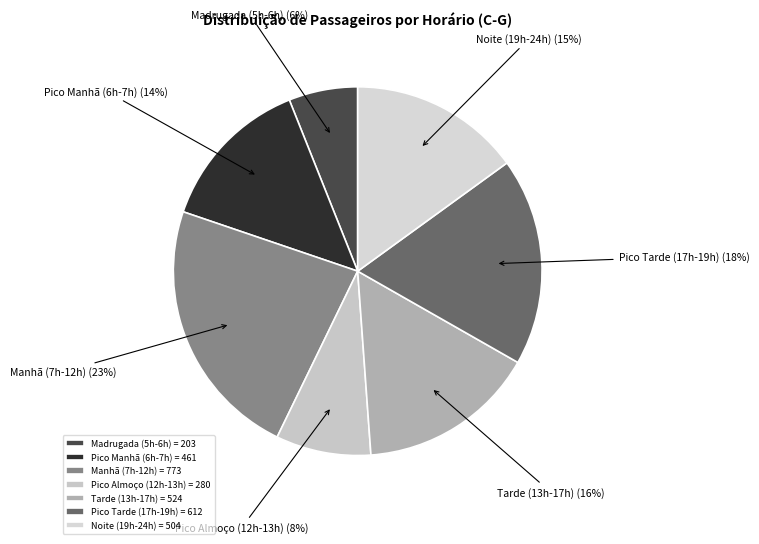

To the nearest percent, what is the combined percentage of Pico Manhã (6h-7h) and Madrugada (5h-6h)?

20%